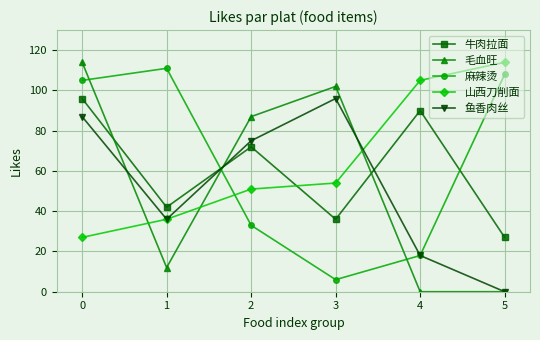

What is the greatest value displayed?

114